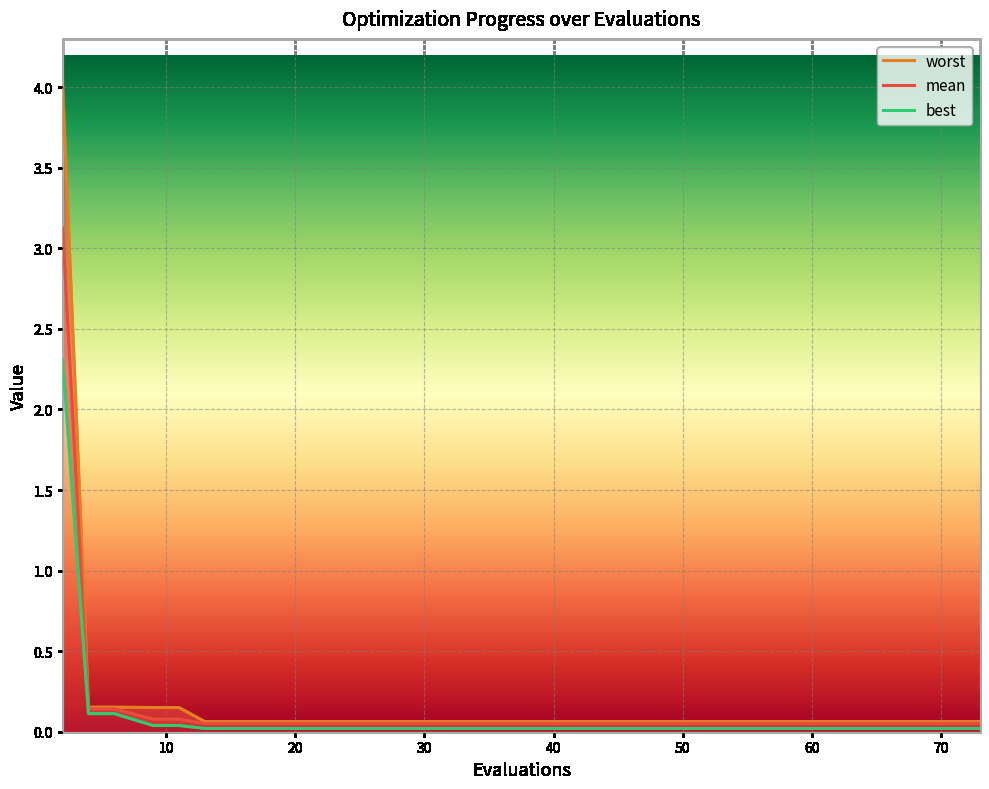

List the labels in order of mean value, smallest first.

13, 17, 21, 25, 31, 38, 45, 53, 60, 73, 9, 11, 4, 6, 2